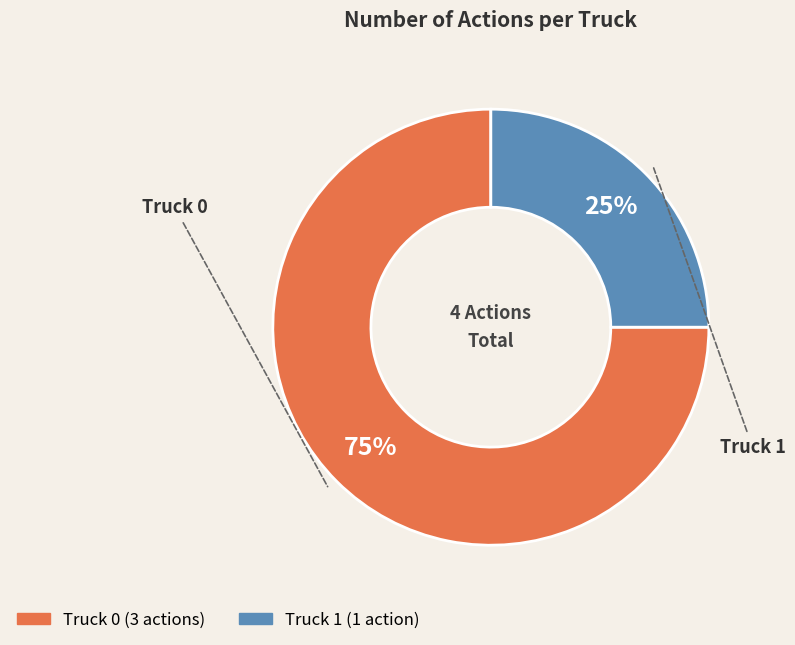

Which category accounts for the majority?

Truck 0